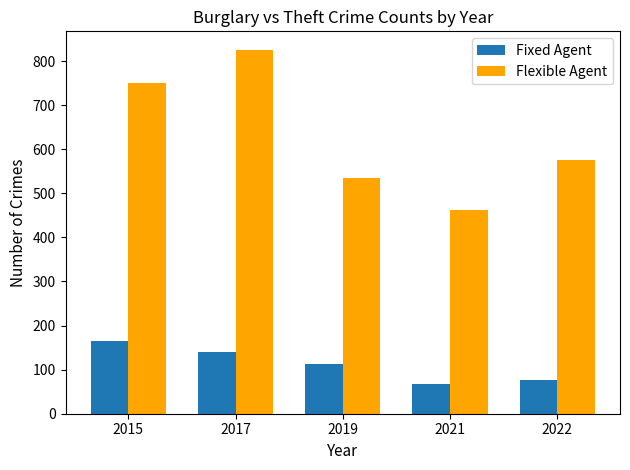

What is the difference between the maximum and minimum values in the Fixed Agent series?

98